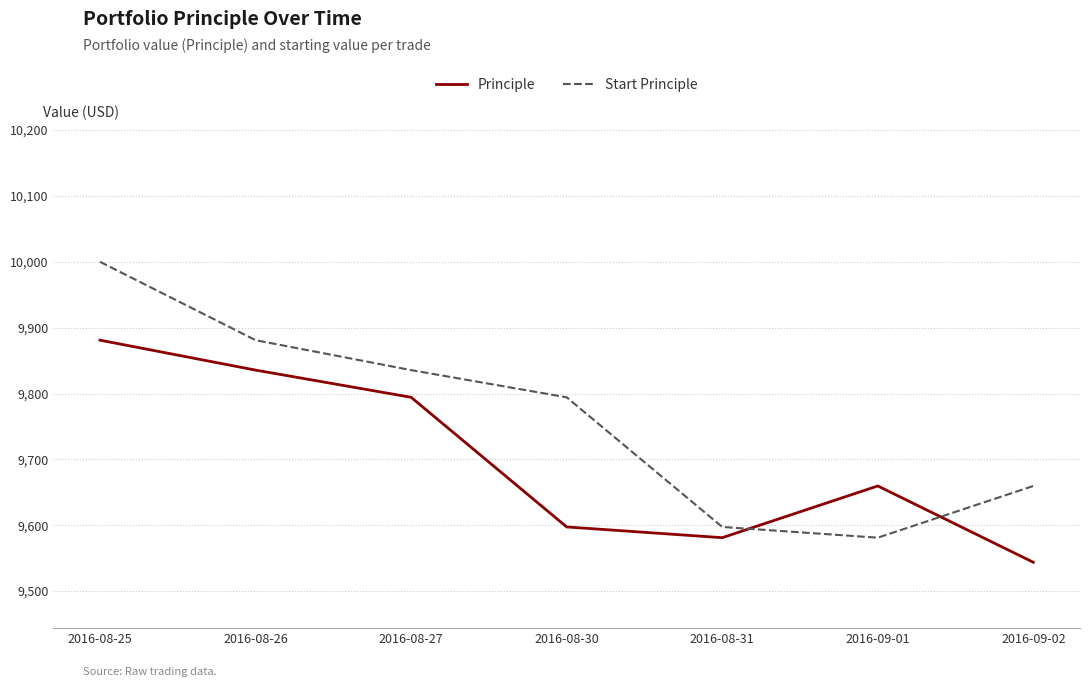

What is the average value of the Principle series?

9698.9